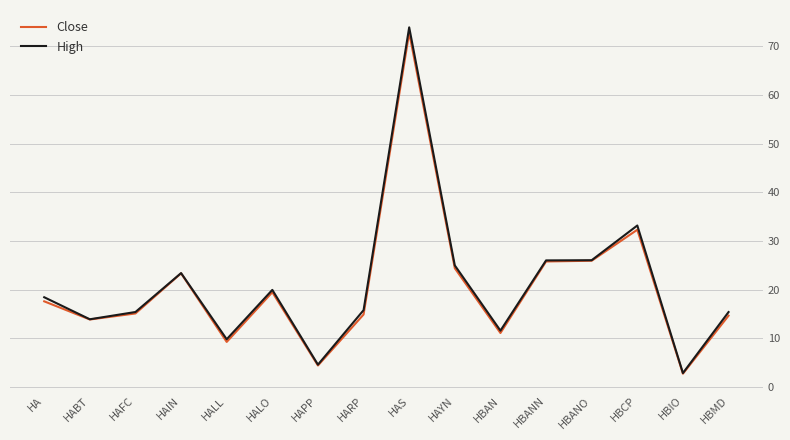

Rank the series by their maximum value, from lowest to highest.

Close, High